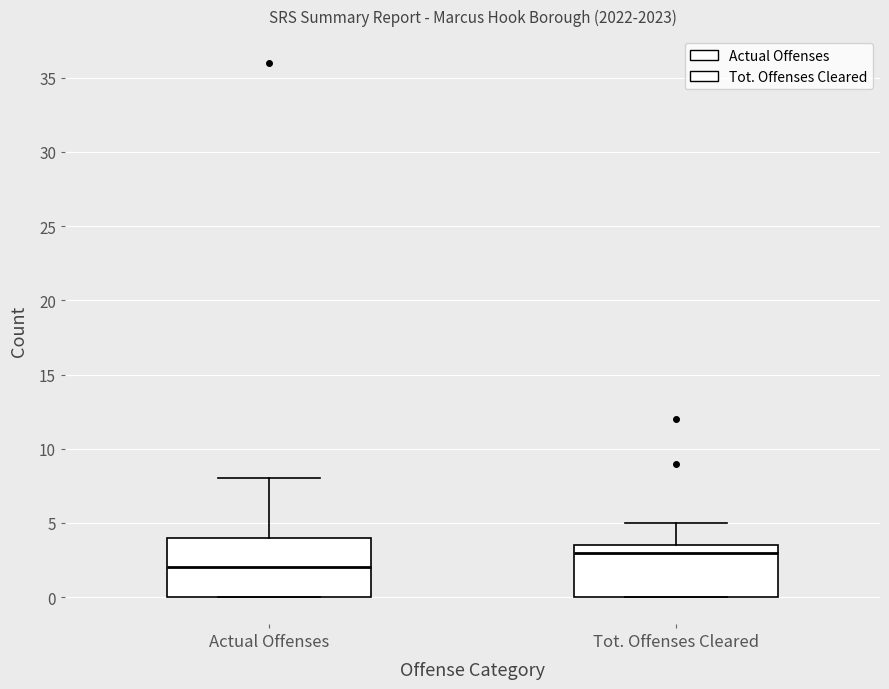

Which box has the lowest median line?

Actual Offenses